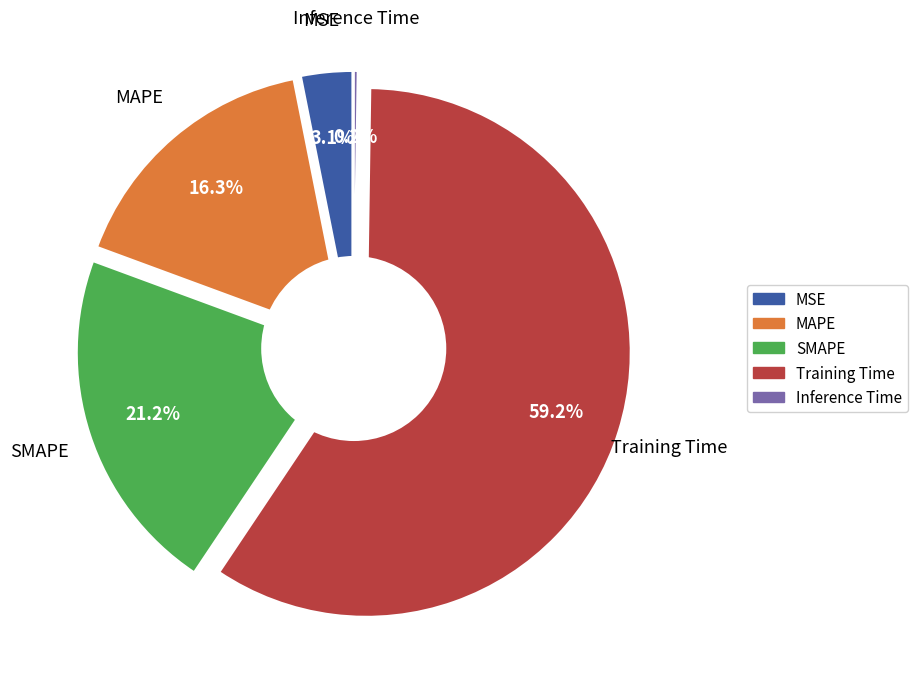

Is there a majority slice in this chart?

Yes